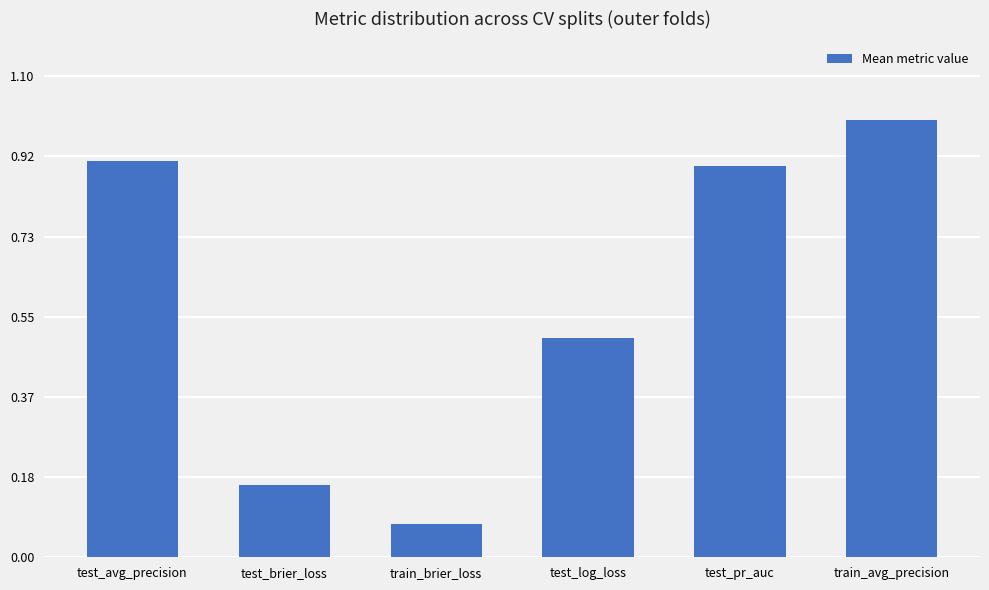

Is it true that the value at test_log_loss is 0.5?

True